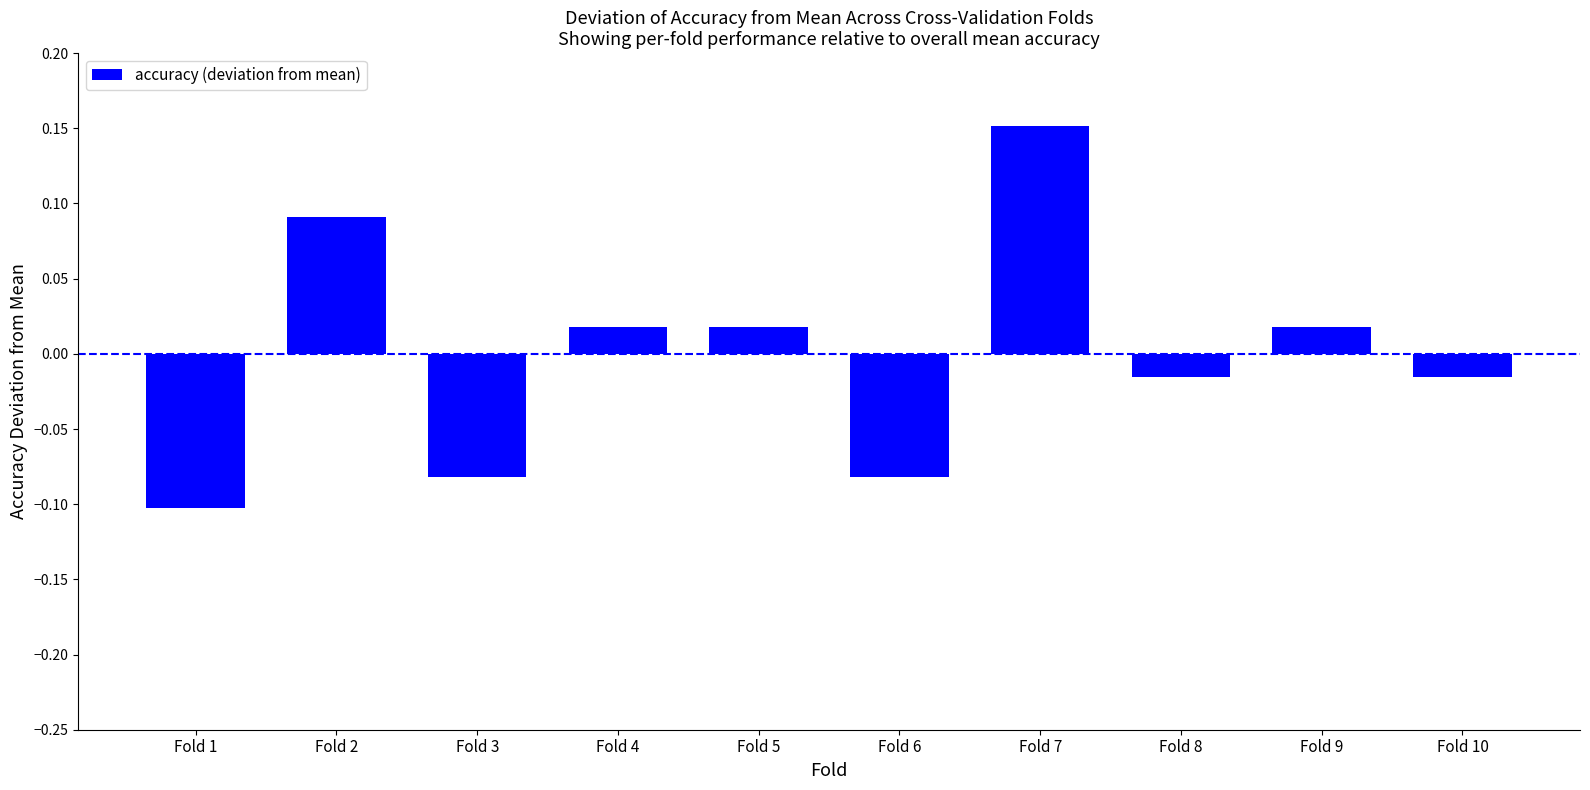

What is the change in value from Fold 6 to Fold 10?

+0.1